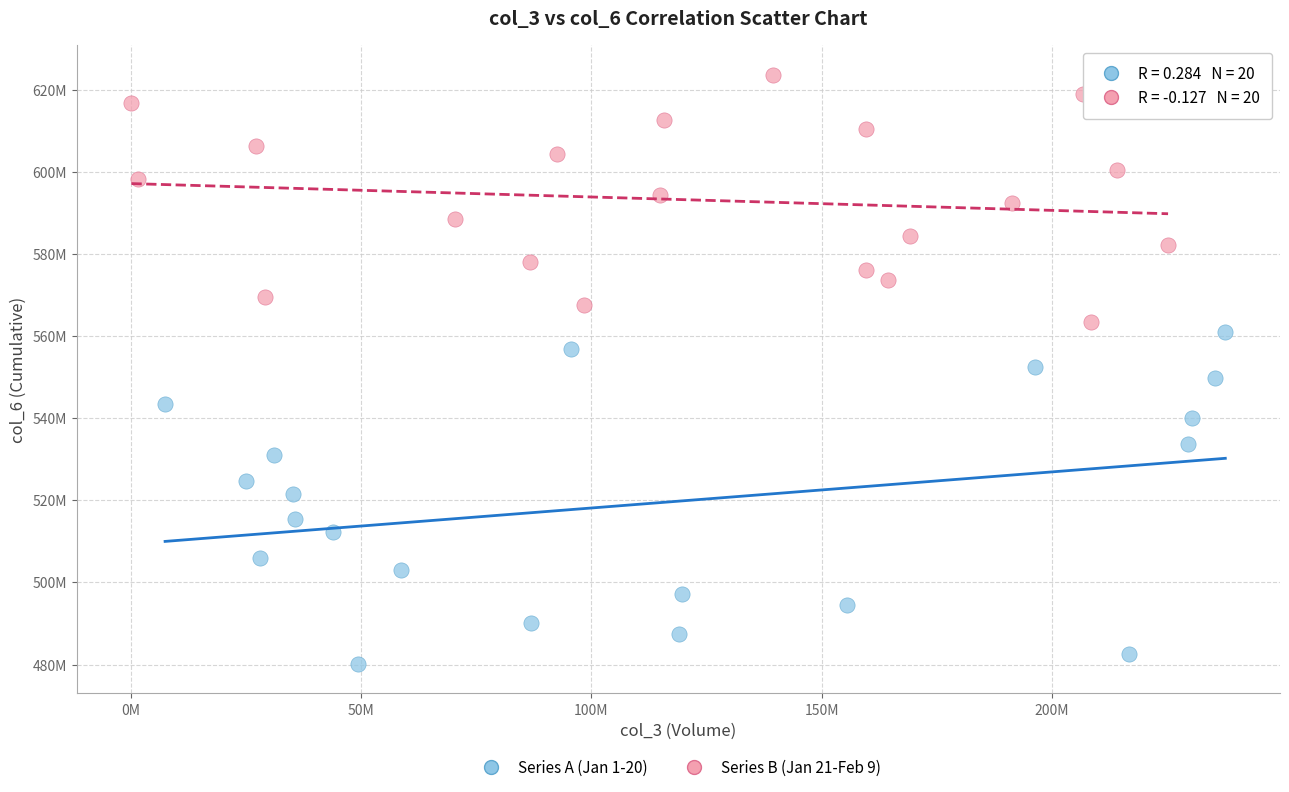

Which series contains the lowest Y value?

Series A (Jan 1-20)